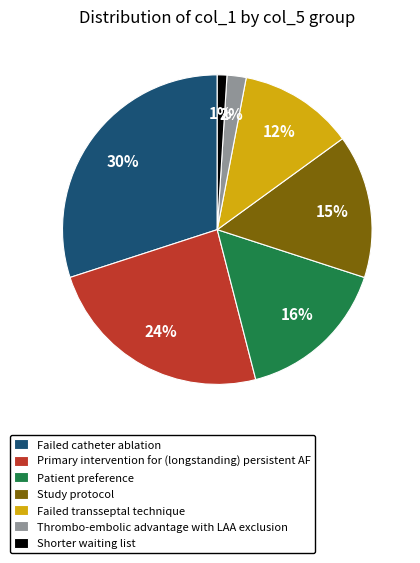

Is it true that Study protocol is 27% of the pie?

False